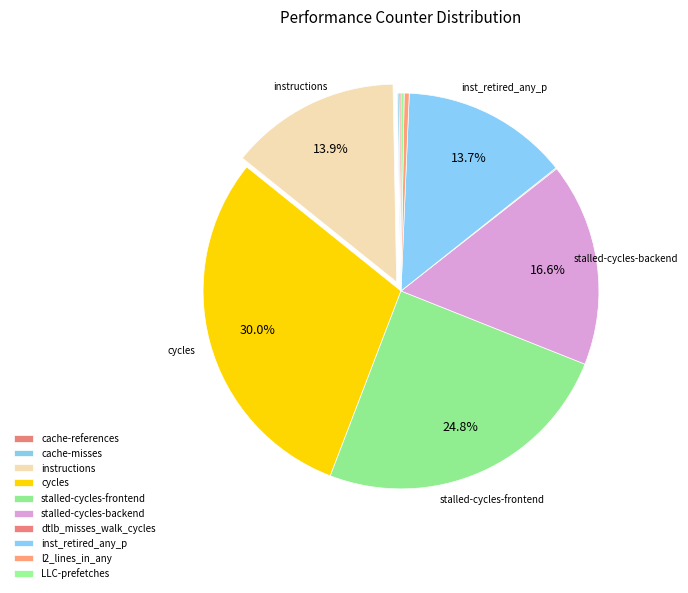

Which category has the smallest portion of the pie?

dtlb_misses_walk_cycles